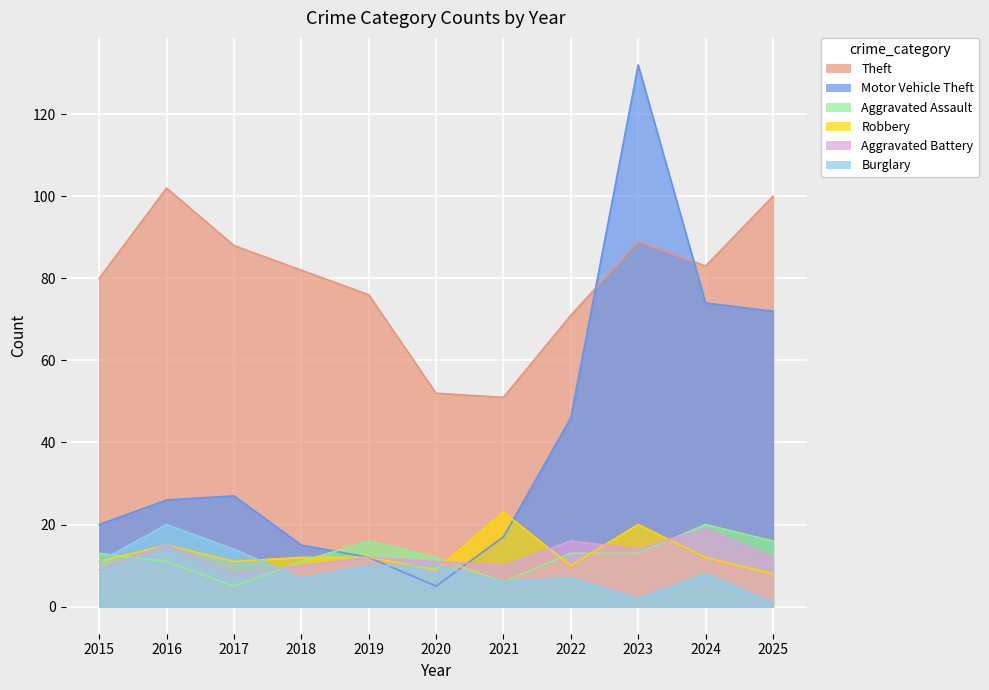

How many values in the Theft series exceed 82?

5